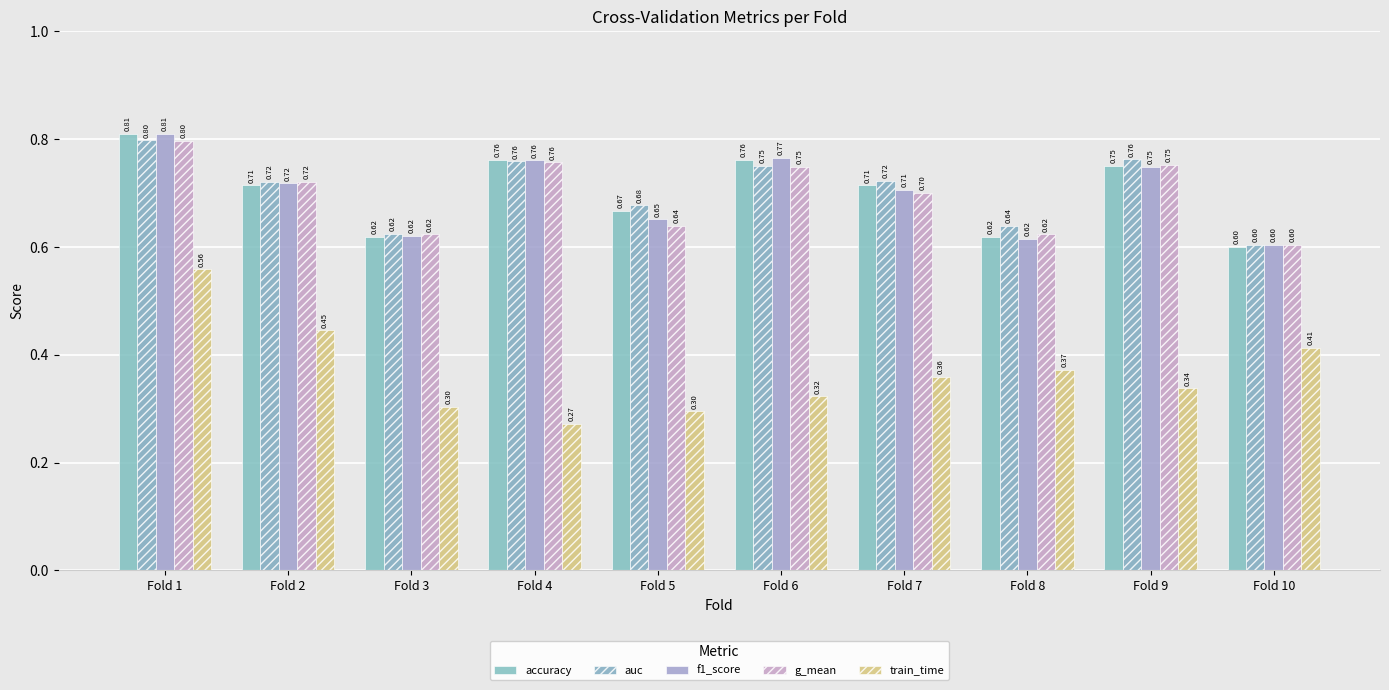

Reading right to left, transcribe all the data shown in this chart.

accuracy: 0.6	0.8	0.6	0.7	0.8	0.7	0.8	0.6	0.7	0.8
auc: 0.6	0.8	0.6	0.7	0.8	0.7	0.8	0.6	0.7	0.8
f1_score: 0.6	0.7	0.6	0.7	0.8	0.7	0.8	0.6	0.7	0.8
g_mean: 0.6	0.8	0.6	0.7	0.7	0.6	0.8	0.6	0.7	0.8
train_time: 0.4	0.3	0.4	0.4	0.3	0.3	0.3	0.3	0.4	0.6